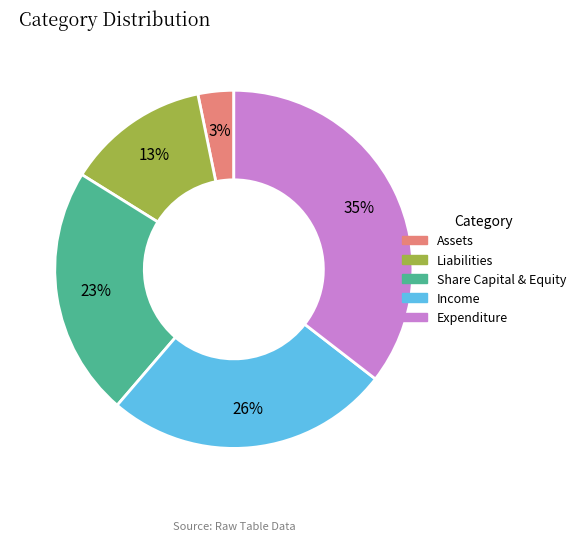

Combined, do Expenditure and Assets account for over 50%?

No